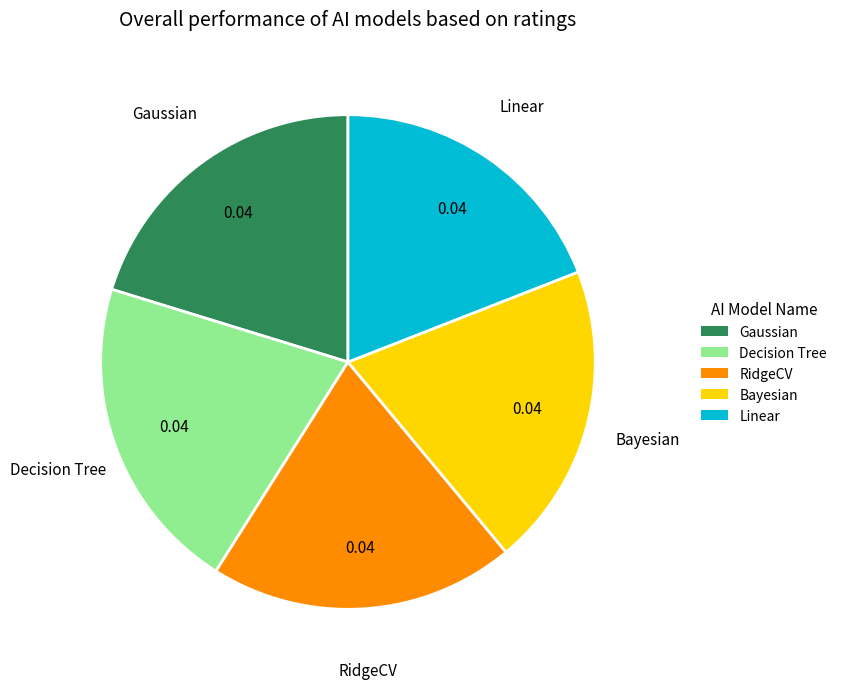

Does Gaussian account for over 50% of the chart?

No